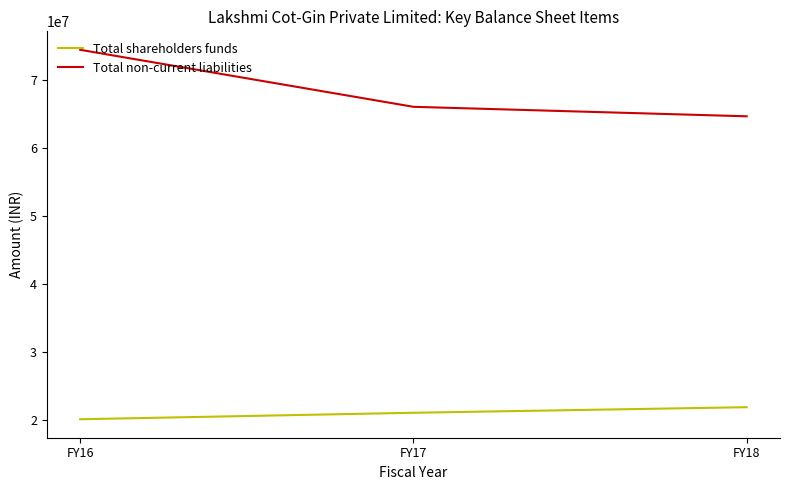

Rank the categories by Total shareholders funds value from highest to lowest.

FY18, FY17, FY16